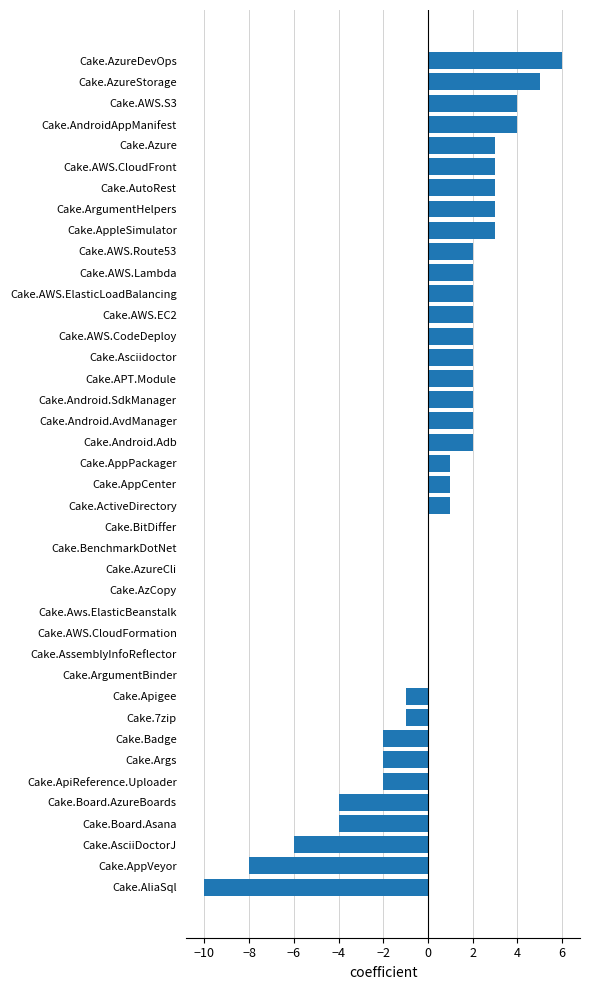

What is the maximum value shown in the chart?

6